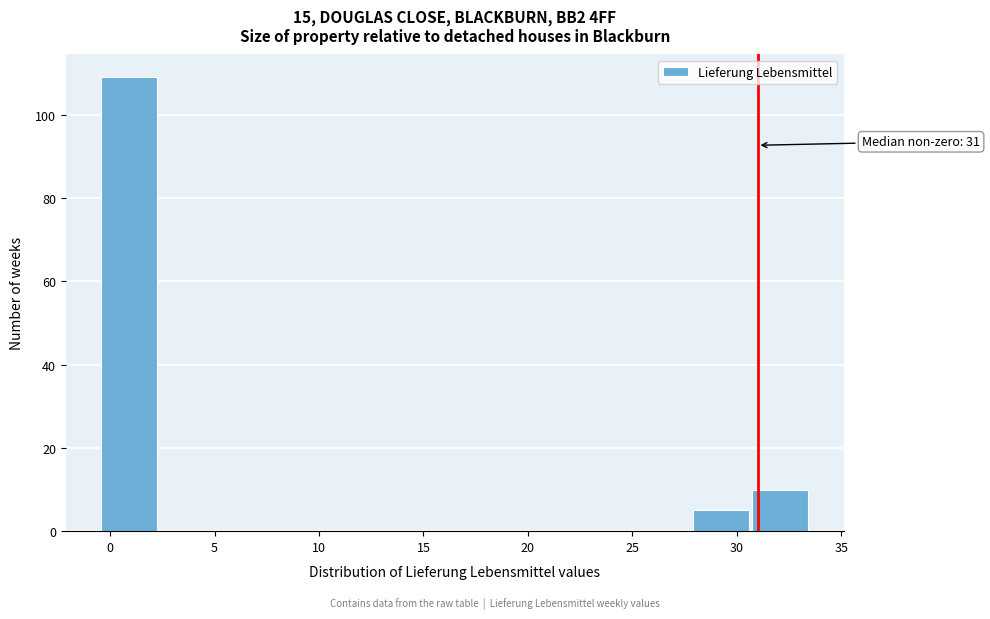

Over which range of the x-axis is the bar tallest?

-0.5 to 2.5